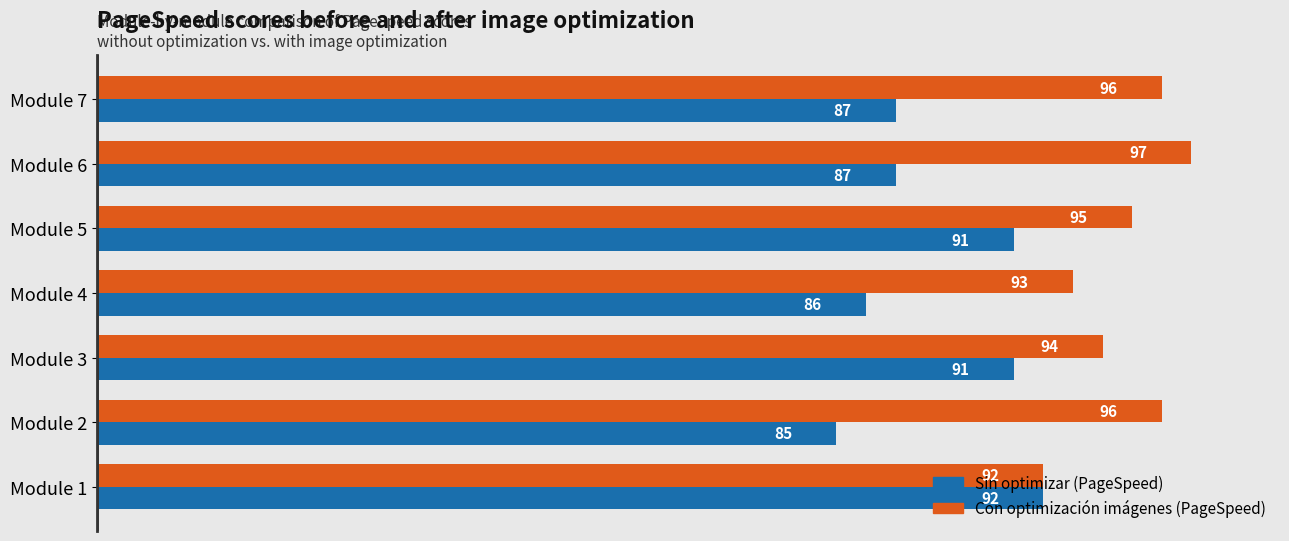

The Con optimización imágenes (PageSpeed) series shows 124 at Module 3. True or false?

False